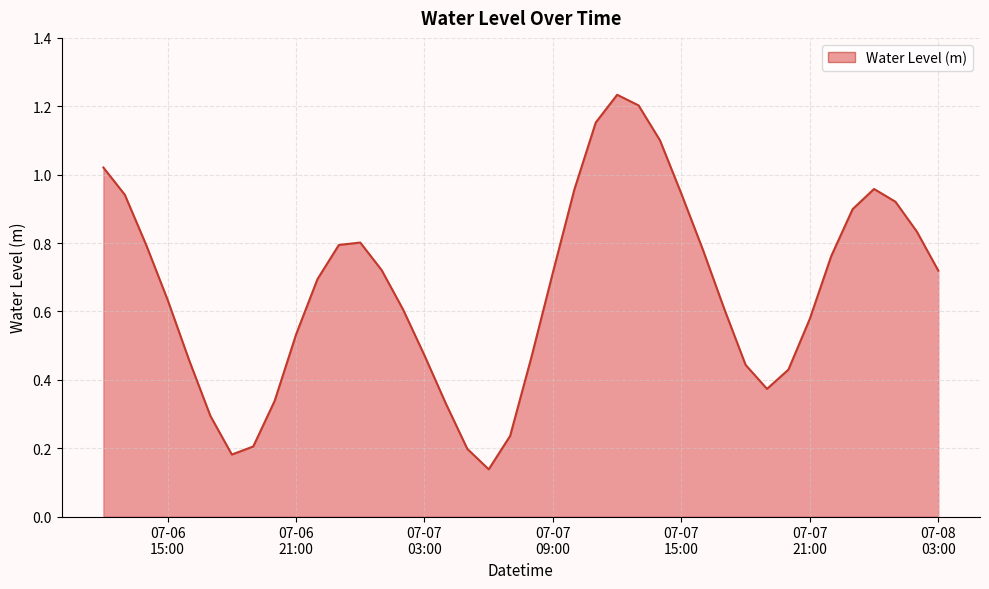

How many lines are shown in the chart?

1